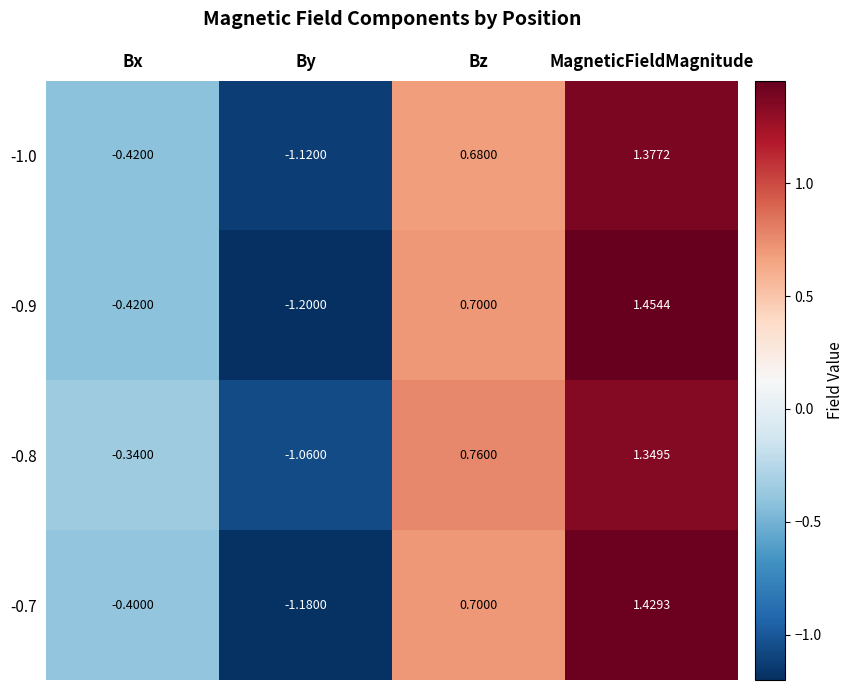

At which label does -0.7 first exceed 0?

Bz